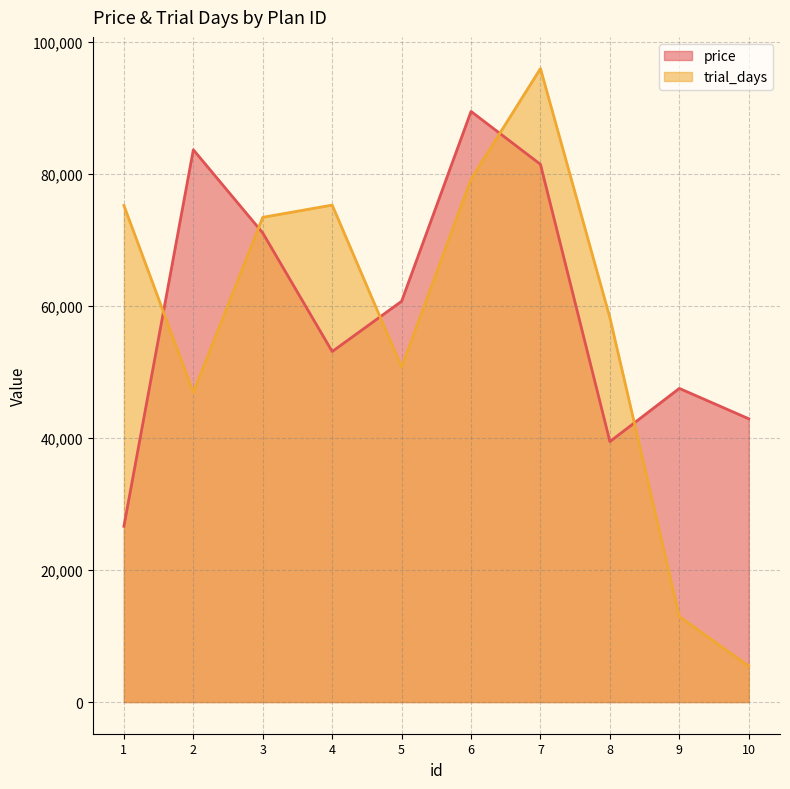

How many interior local peaks does the trial_days series have?

2